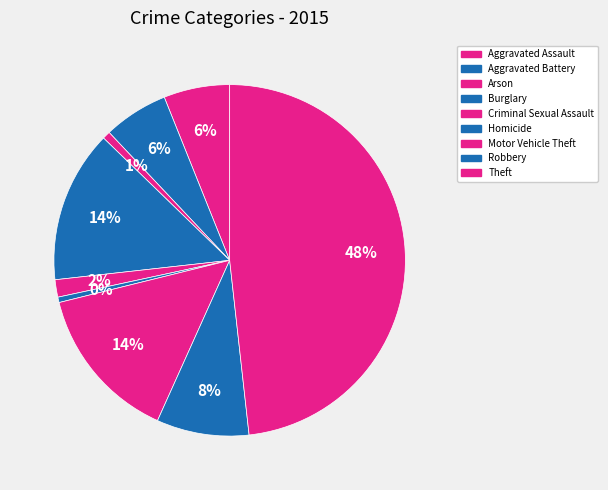

To the nearest percent, what is the average slice percentage?

11%